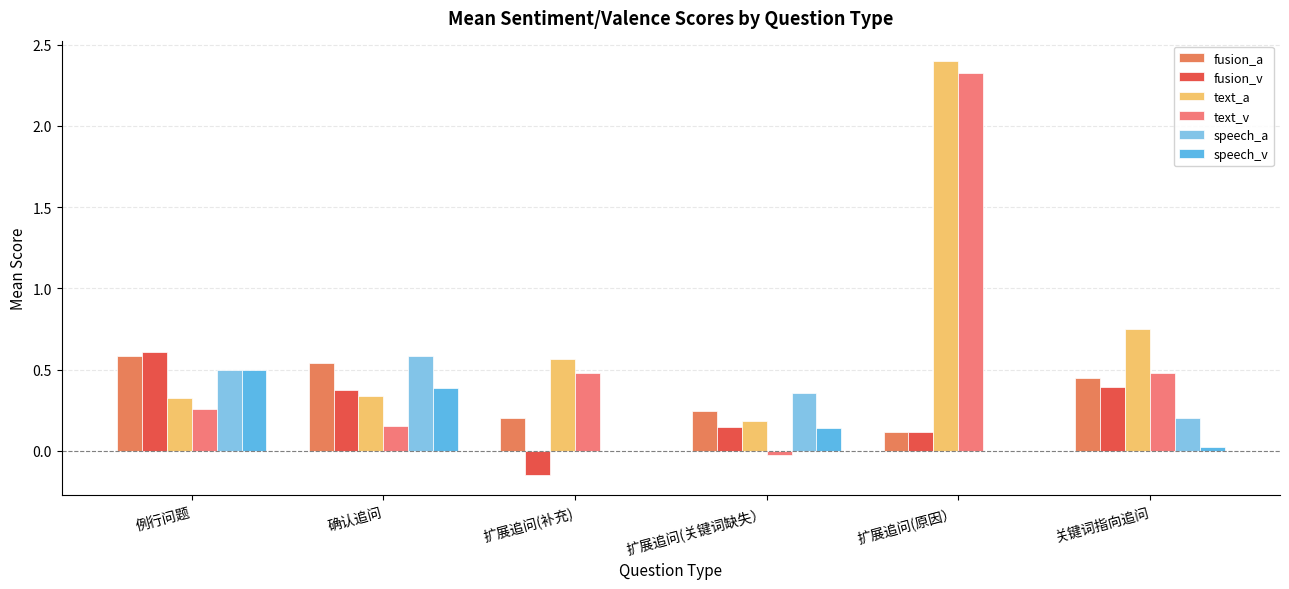

Are the bars horizontal?

No